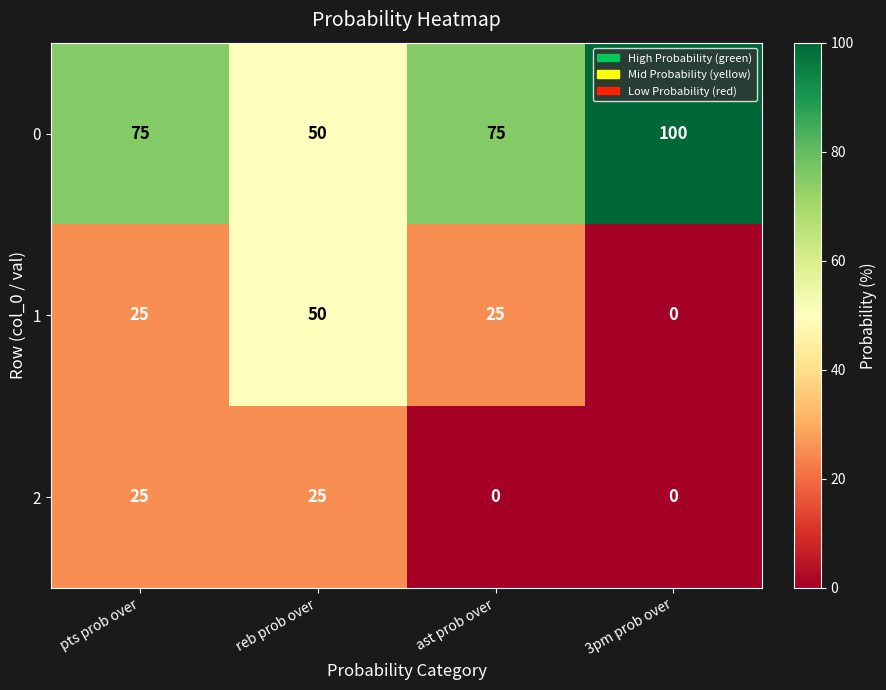

Reading left to right, transcribe all the data shown in this chart.

0: 75	50	75	100
1: 25	50	25	0
2: 25	25	0	0